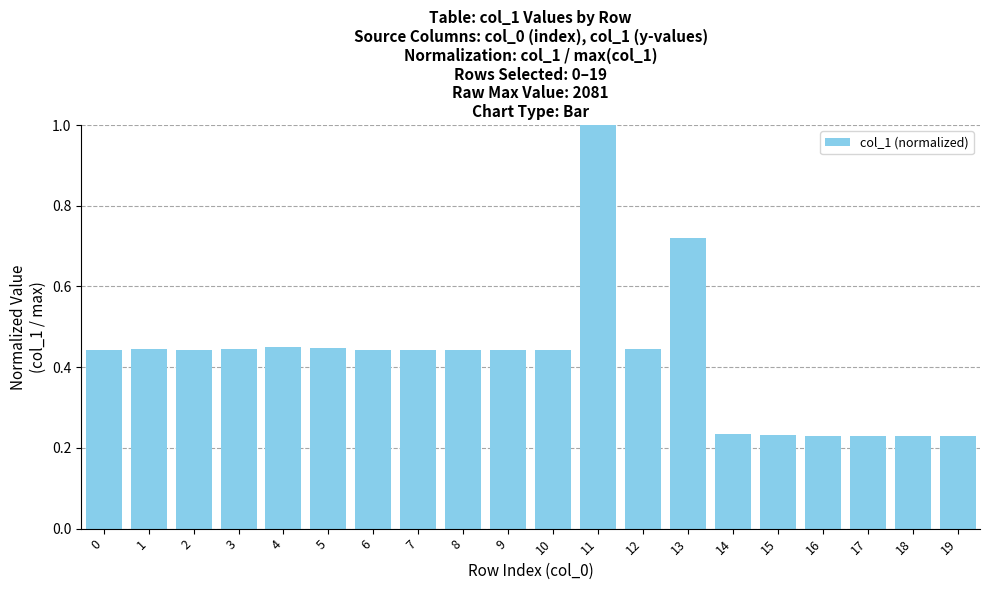

What is the difference between the maximum and minimum values?

0.8